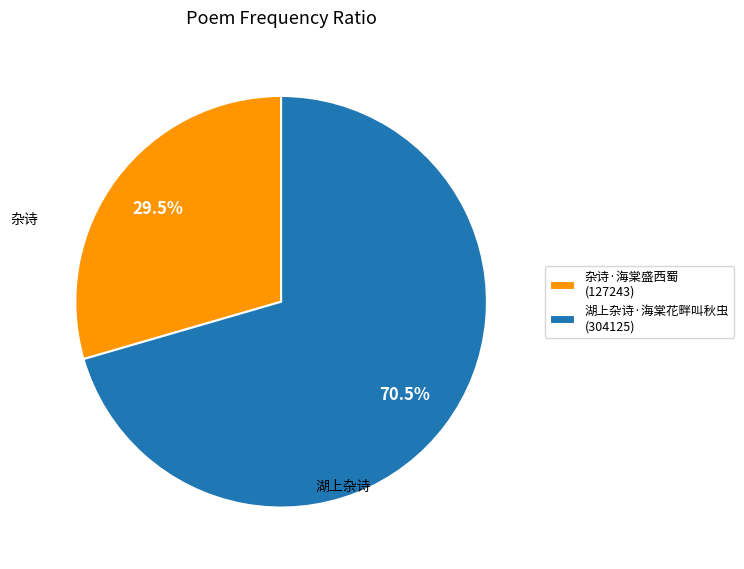

Count the number of slices in the pie.

2